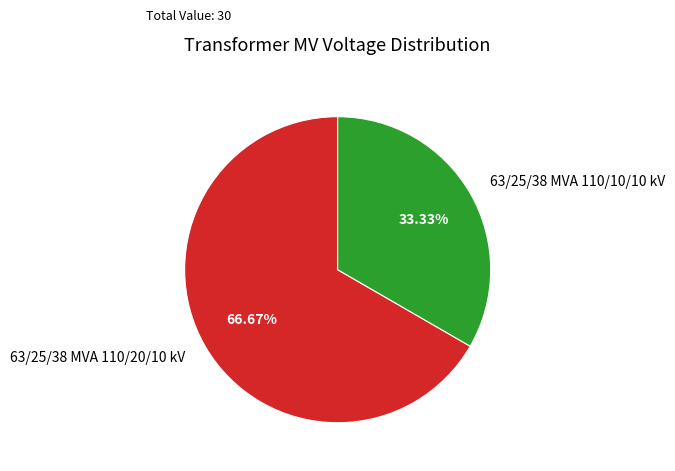

To the nearest percent, what percentage of the pie is 63/25/38 MVA 110/20/10 kV?

67%